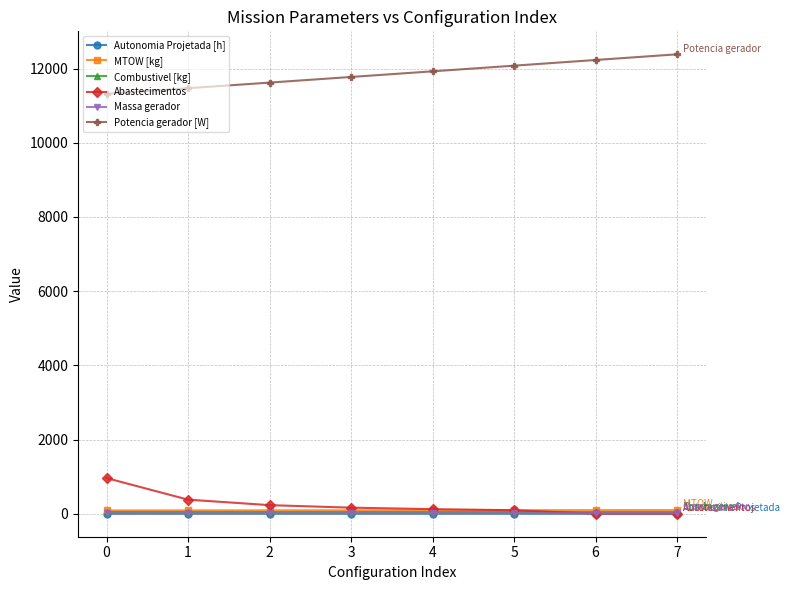

The value of Potencia gerador [W] at 4 is 15553.9. True or false?

False